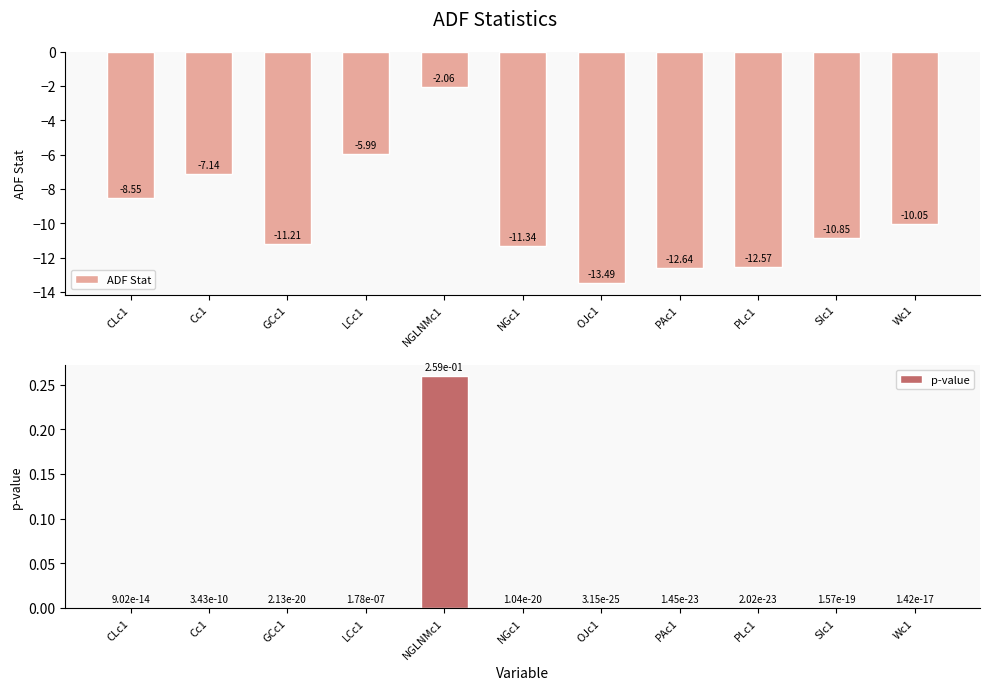

What is the sum of the ADF Stat values at GCc1 and SIc1?

-22.1